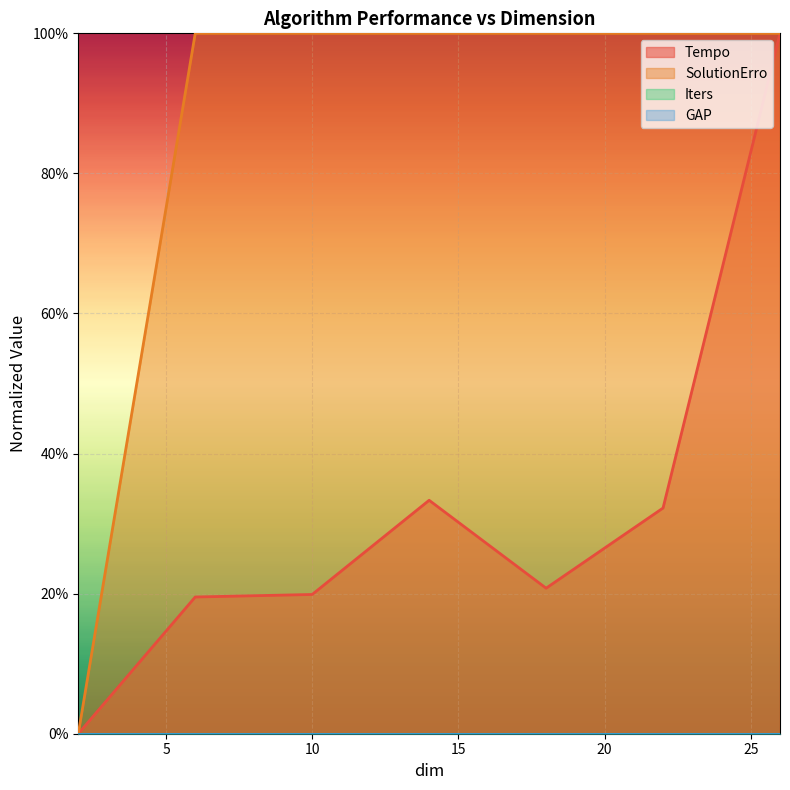

What is the difference between the second highest and minimum values in the Tempo series?

0.3